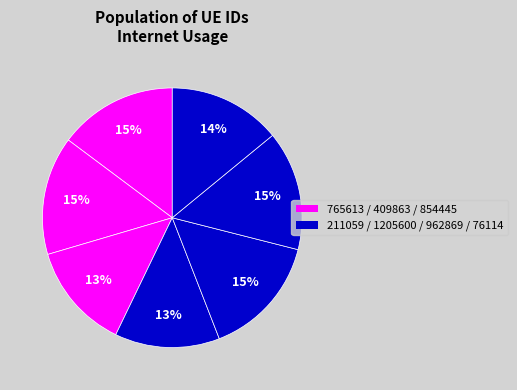

How many segments does this pie chart have?

7